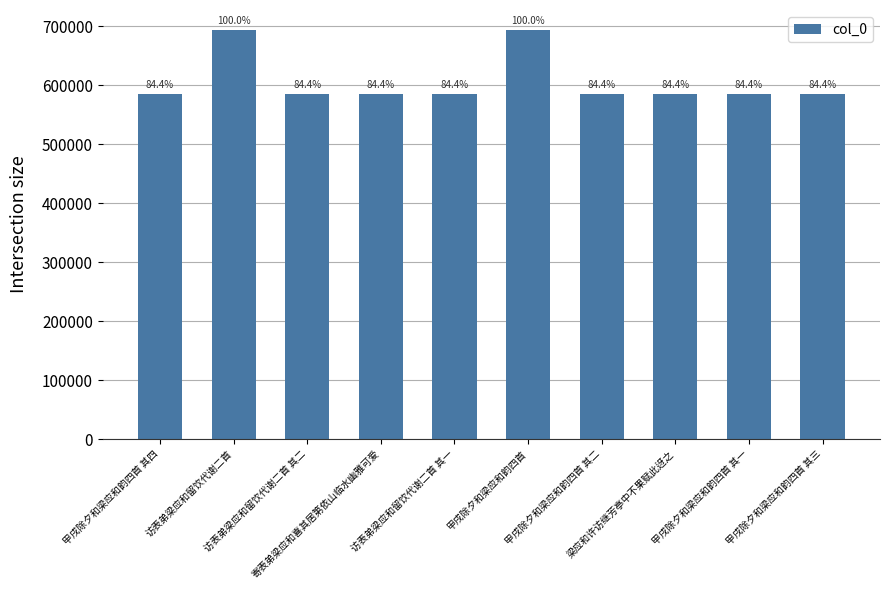

The value at 甲戌除夕和梁应和韵四首 其三 is 585208. True or false?

True